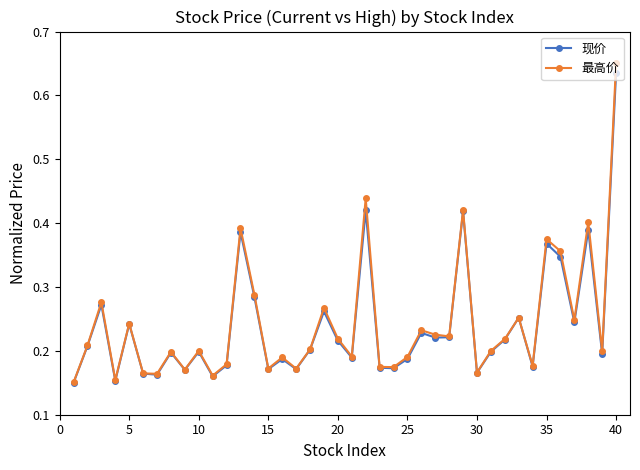

At how many categories does at least one series exceed 0?

40